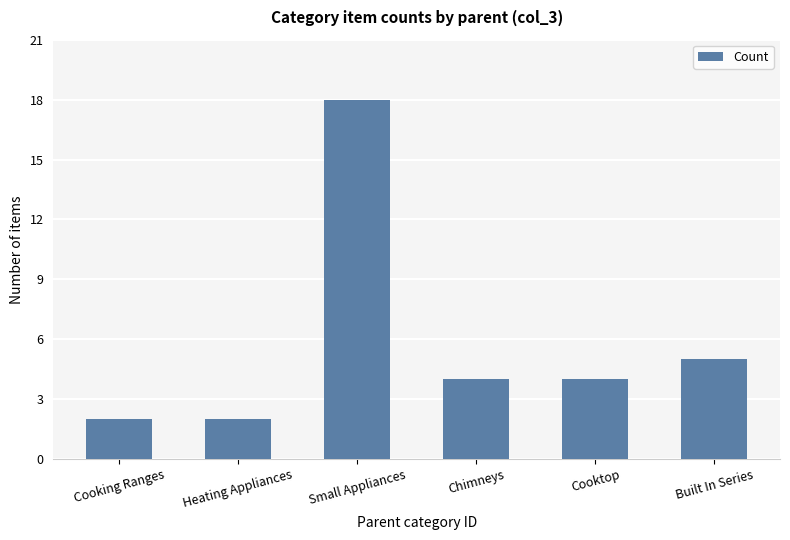

How many bars are there in total?

6